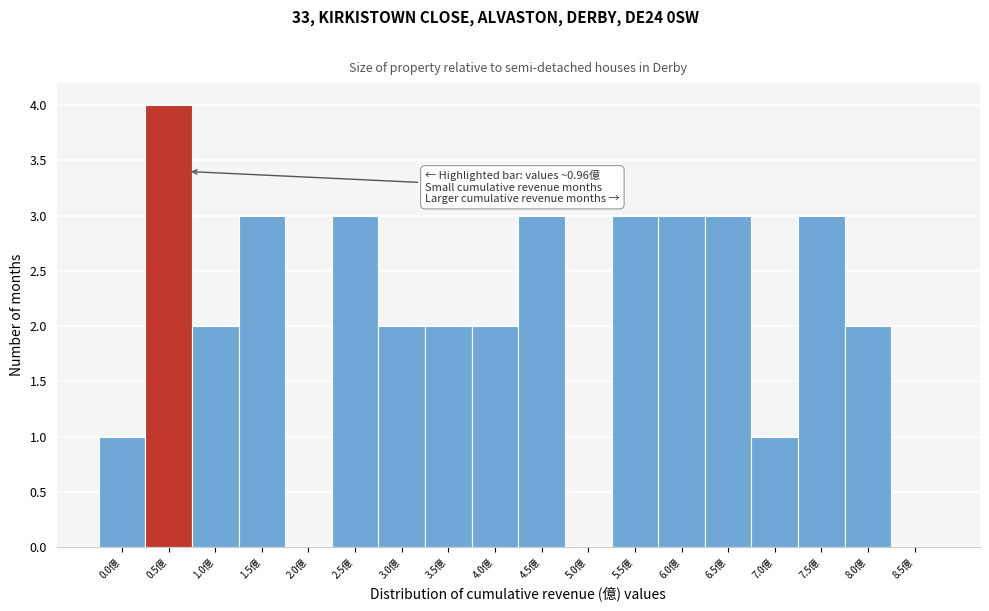

Reading left to right, what are all the values shown in this chart?

0.0億=1	0.5億=4	1.0億=2	1.5億=3	2.0億=0	2.5億=3	3.0億=2	3.5億=2	4.0億=2	4.5億=3	5.0億=0	5.5億=3	6.0億=3	6.5億=3	7.0億=1	7.5億=3	8.0億=2	8.5億=0